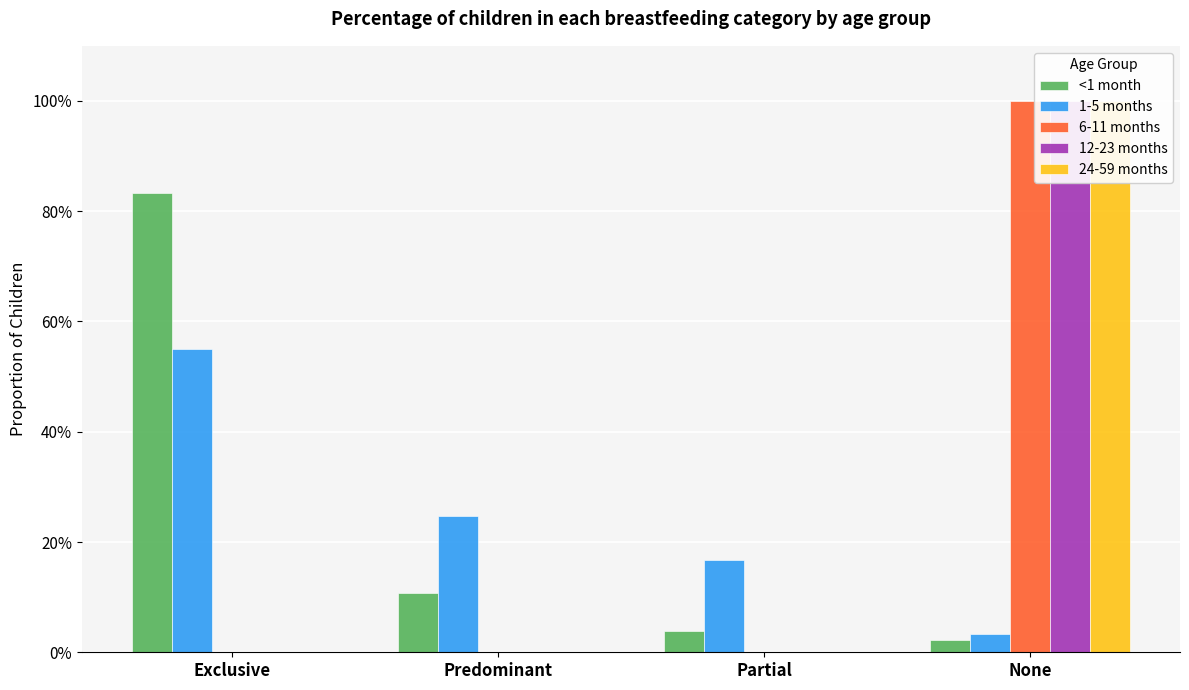

What is the difference between the maximum and minimum values in the 1-5 months series?

0.5